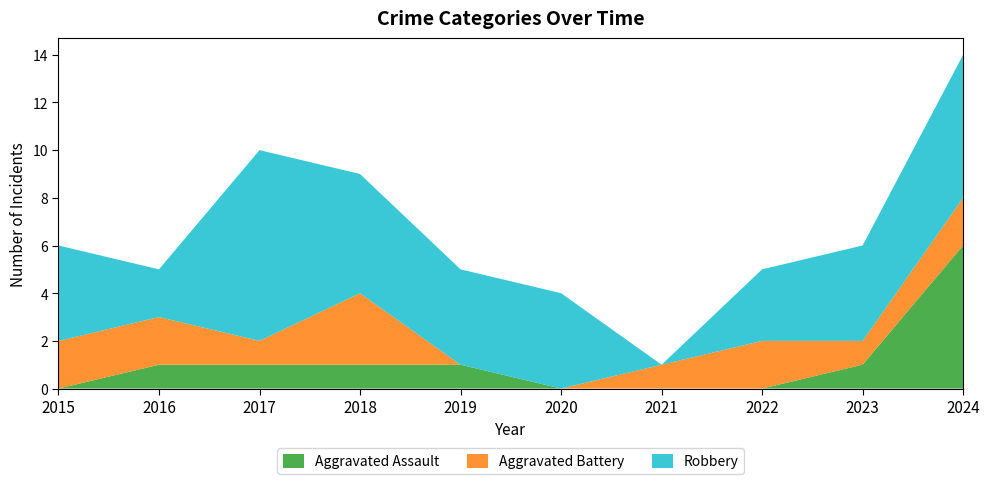

Reading left to right, list all the values displayed in this chart.

Aggravated Assault: 2015=0	2016=1	2017=1	2018=1	2019=1	2020=0	2021=0	2022=0	2023=1	2024=6
Aggravated Battery: 2015=2	2016=2	2017=1	2018=3	2019=0	2020=0	2021=1	2022=2	2023=1	2024=2
Robbery: 2015=4	2016=2	2017=8	2018=5	2019=4	2020=4	2021=0	2022=3	2023=4	2024=6